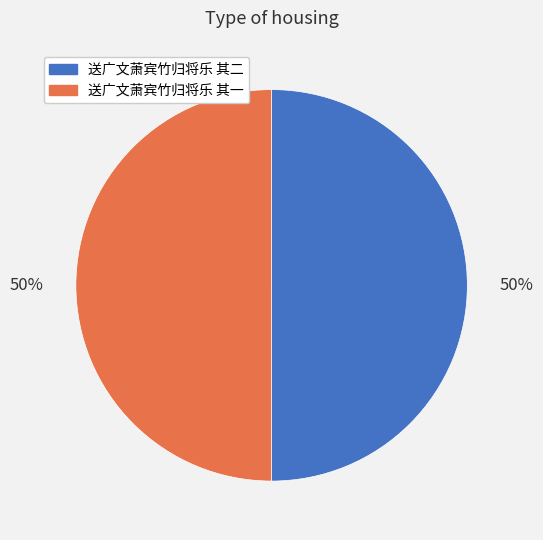

How many slices are in this pie chart?

2